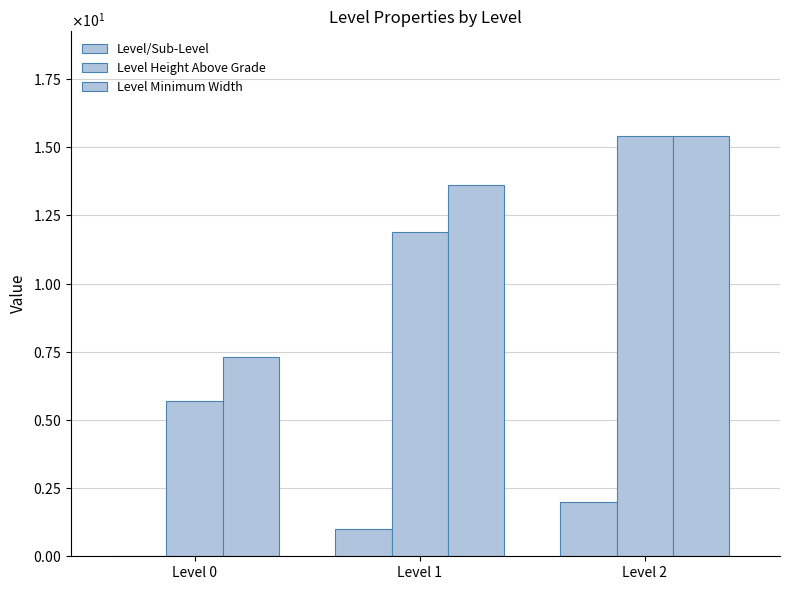

The value of Level Height Above Grade at Level 2 is 25.9. True or false?

False